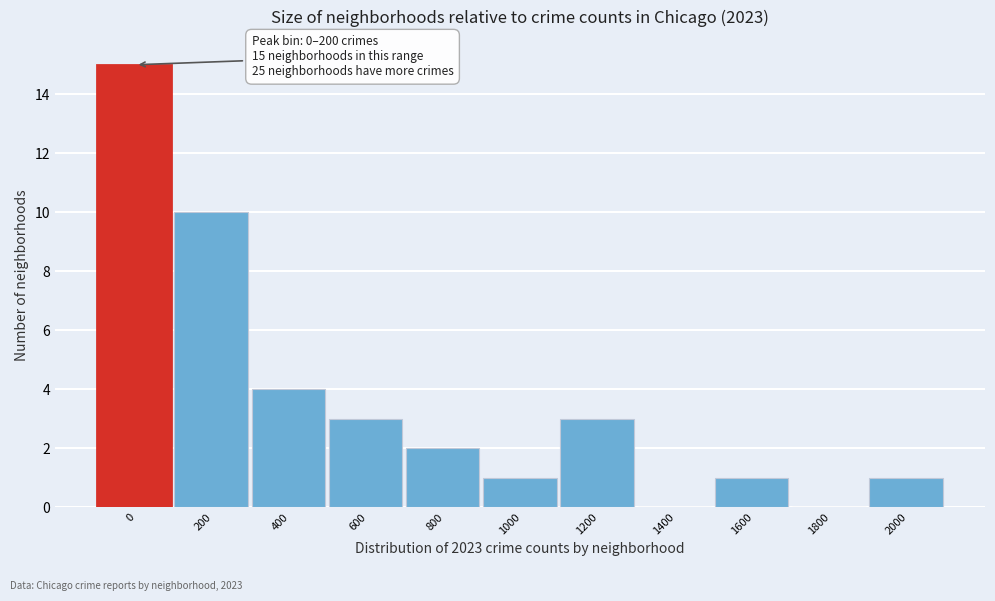

Reading left to right, list all the values displayed in this chart.

0=15	200=10	400=4	600=3	800=2	1000=1	1200=3	1400=0	1600=1	1800=0	2000=1